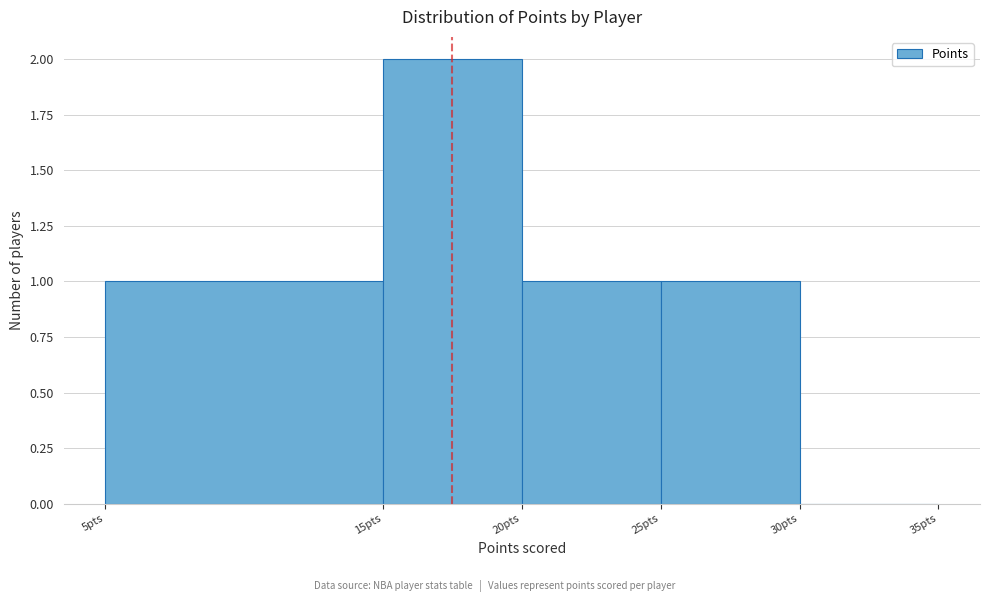

What is the height of the bar covering 5 to 15 on the x-axis? The values are not printed on the chart, so give them approximately, as read against the axis.

1